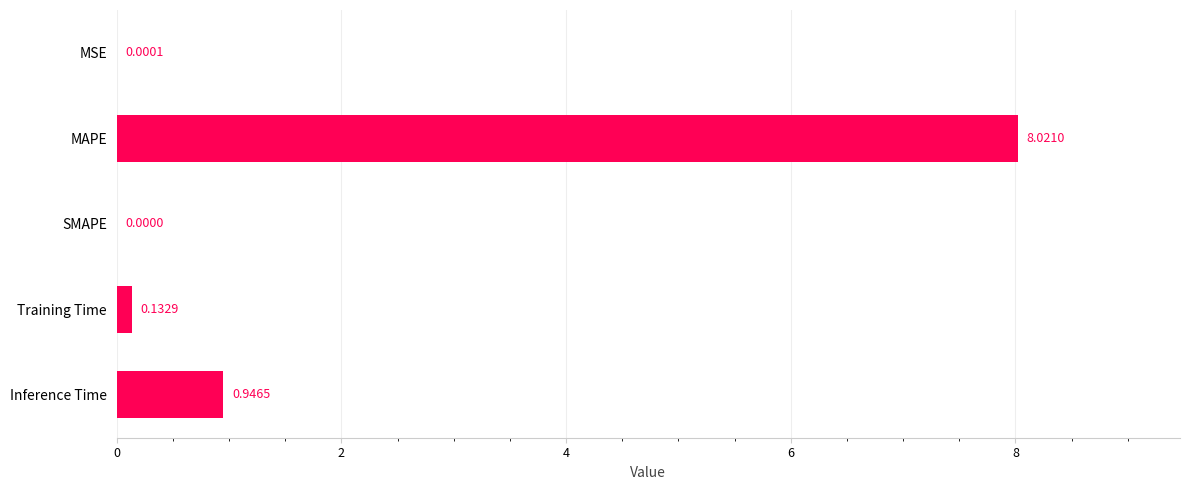

Which category has the highest value across all series?

MAPE